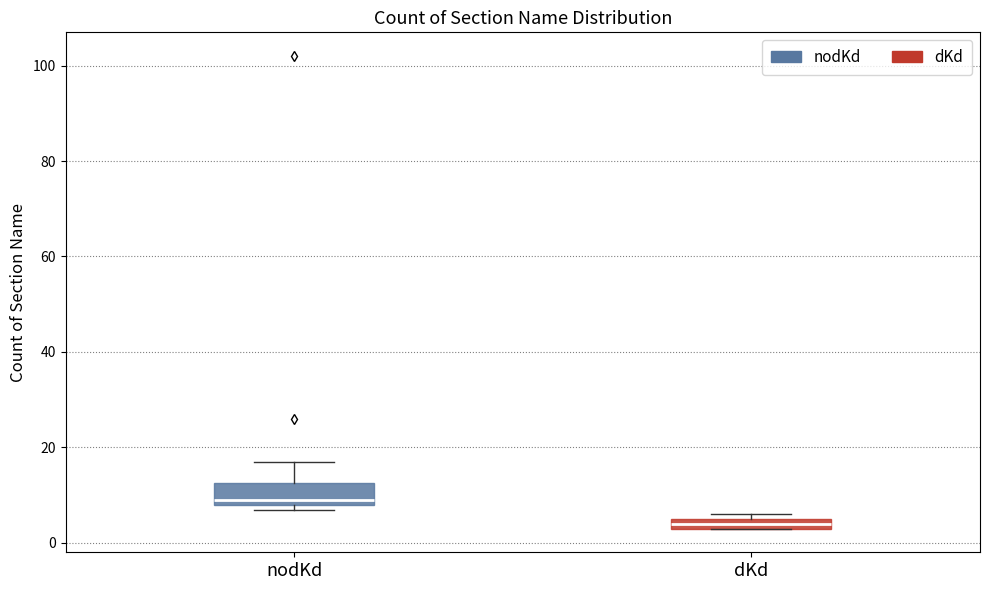

Which box is the tallest, from its lower edge to its upper edge?

nodKd